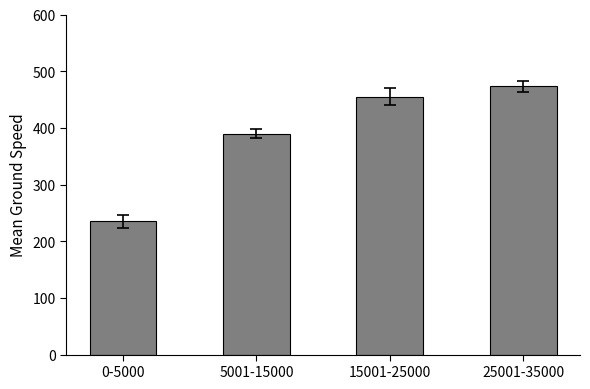

What is the difference between the second highest and second lowest values?

65